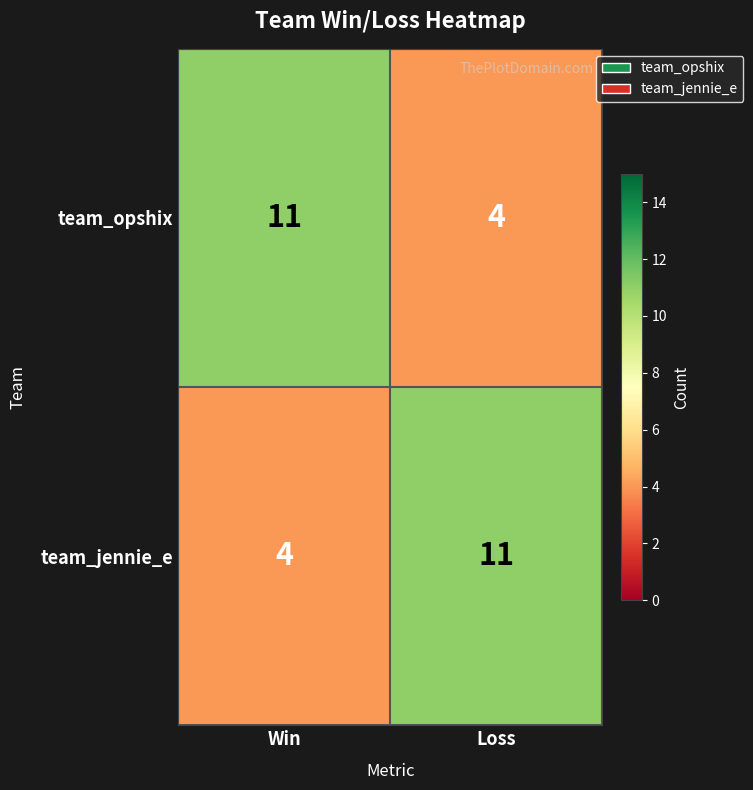

What value does the team_jennie_e series have at Loss?

11